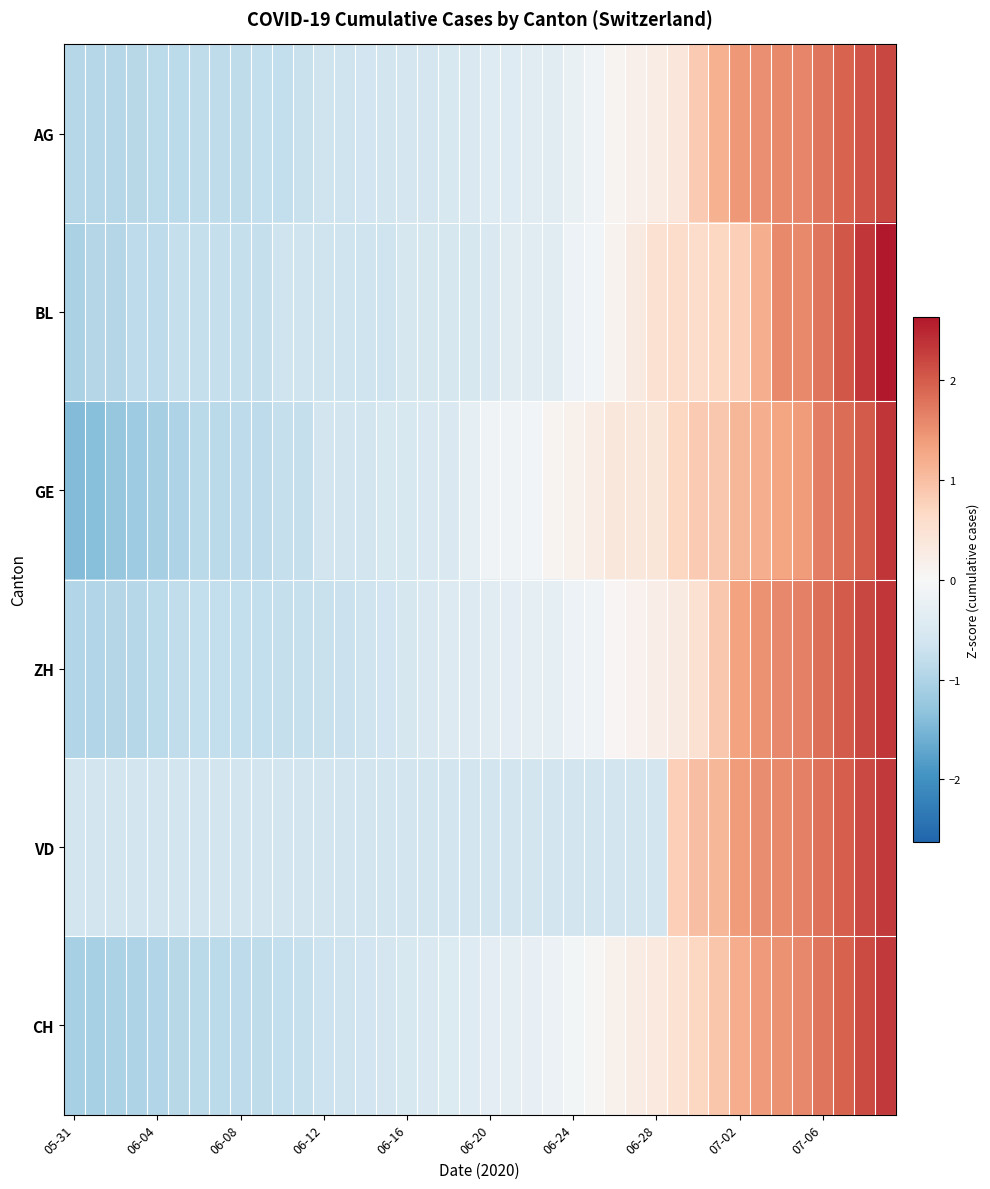

What is the maximum value shown in the chart?

2.6